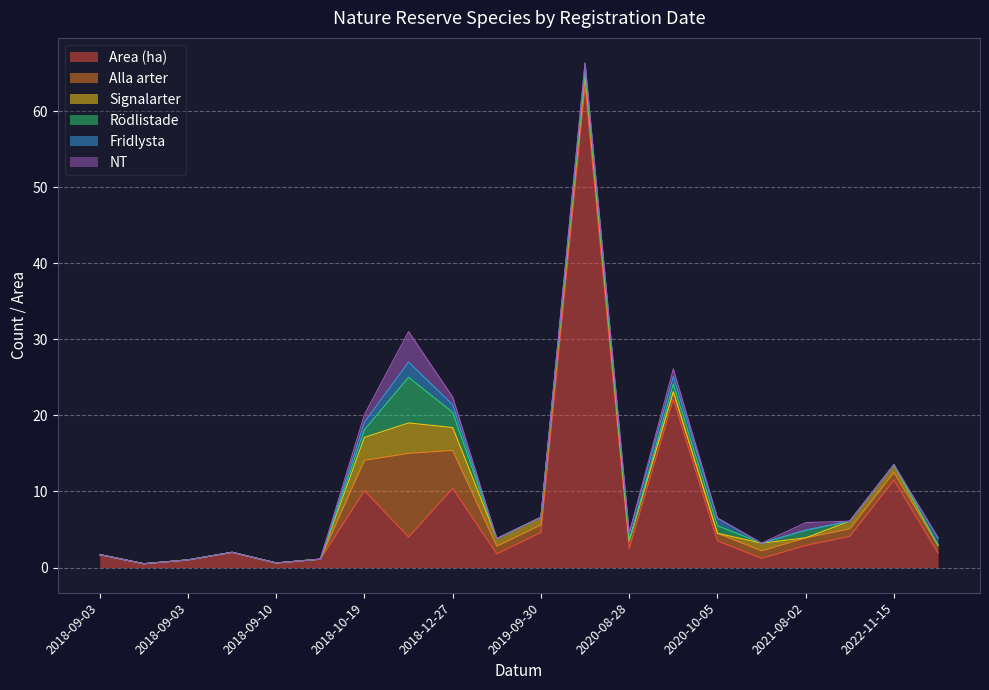

What are all the series names shown in the legend?

Area (ha), Alla arter, Signalarter, Rödlistade, Fridlysta, NT